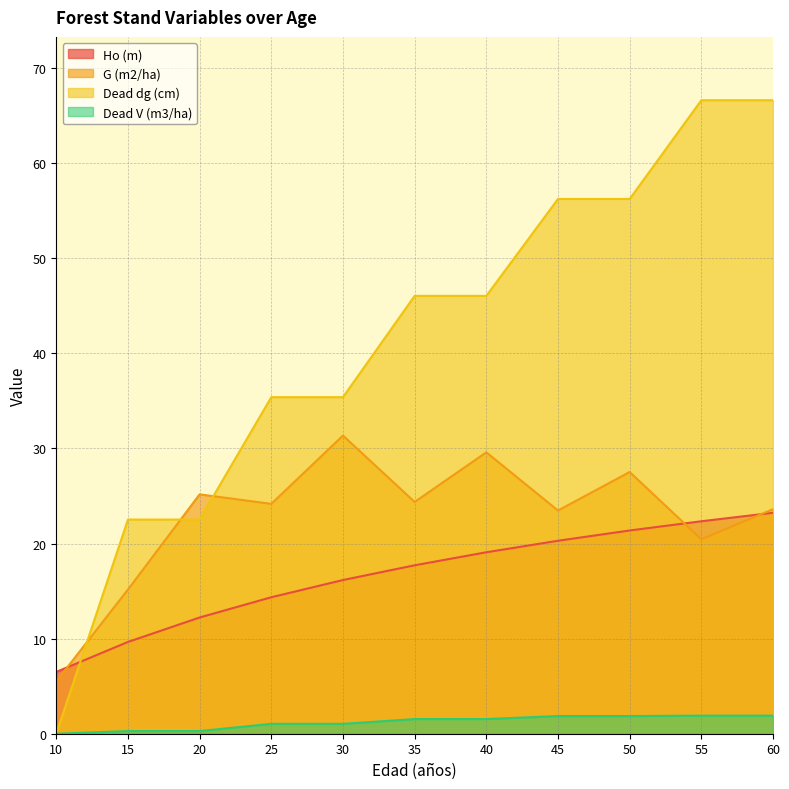

The Dead dg (cm) series shows 31.2 at 15. True or false?

False